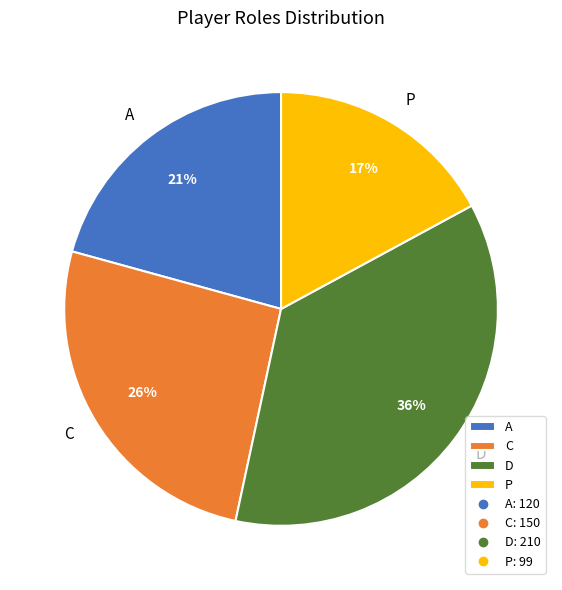

Is there a majority slice in this chart?

No